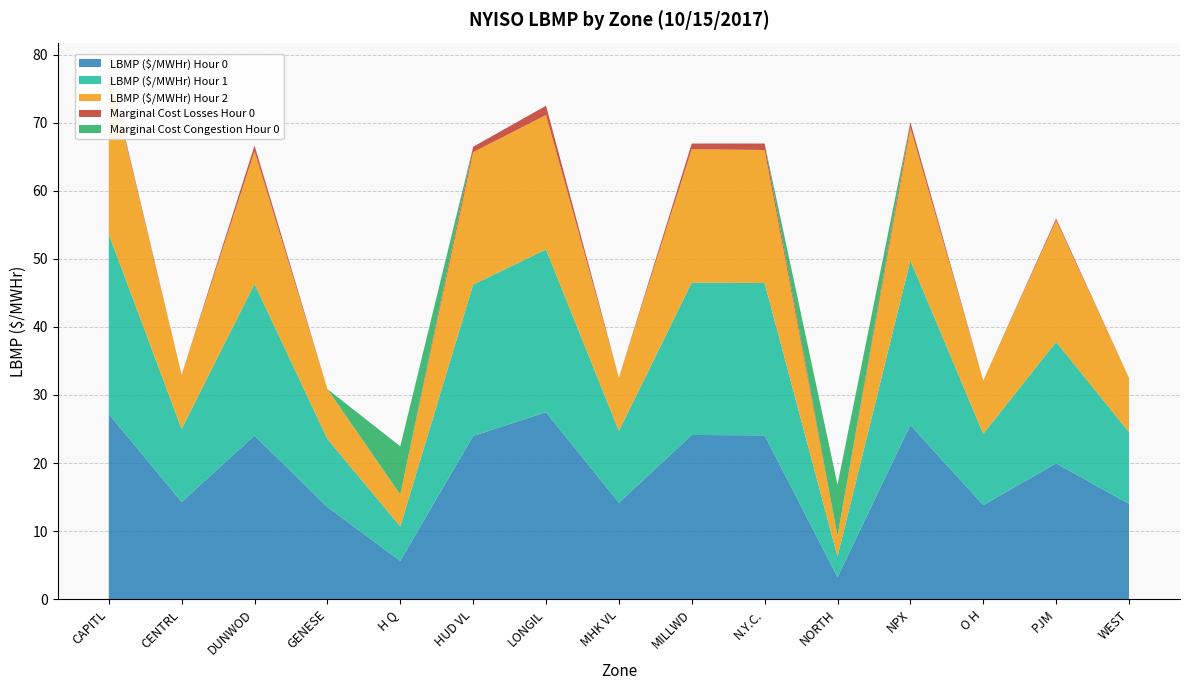

Reading left to right, list all the values displayed in this chart.

LBMP ($/MWHr) Hour 0: 27.2	14.3	24.0	13.5	5.6	24.0	27.5	14.2	24.1	24.1	3.2	25.6	13.8	20.0	14.0
LBMP ($/MWHr) Hour 1: 26.4	10.7	22.3	10.0	5.1	22.2	23.9	10.6	22.4	22.4	3.0	24.2	10.5	17.8	10.6
LBMP ($/MWHr) Hour 2: 23.8	8.0	19.5	7.3	4.7	19.5	19.8	7.8	19.6	19.5	3.0	19.5	7.8	17.8	8.0
Marginal Cost Losses Hour 0: 0.4	-0.1	0.8	-0.4	0.0	0.8	1.4	-0.1	0.8	0.9	-1.9	0.8	-0.6	0.3	-0.3
Marginal Cost Congestion Hour 0: -14.1	-1.6	-10.5	-1.2	7.1	-10.5	-13.4	-1.6	-10.6	-10.4	7.5	-12.1	-1.7	-7.0	-1.6